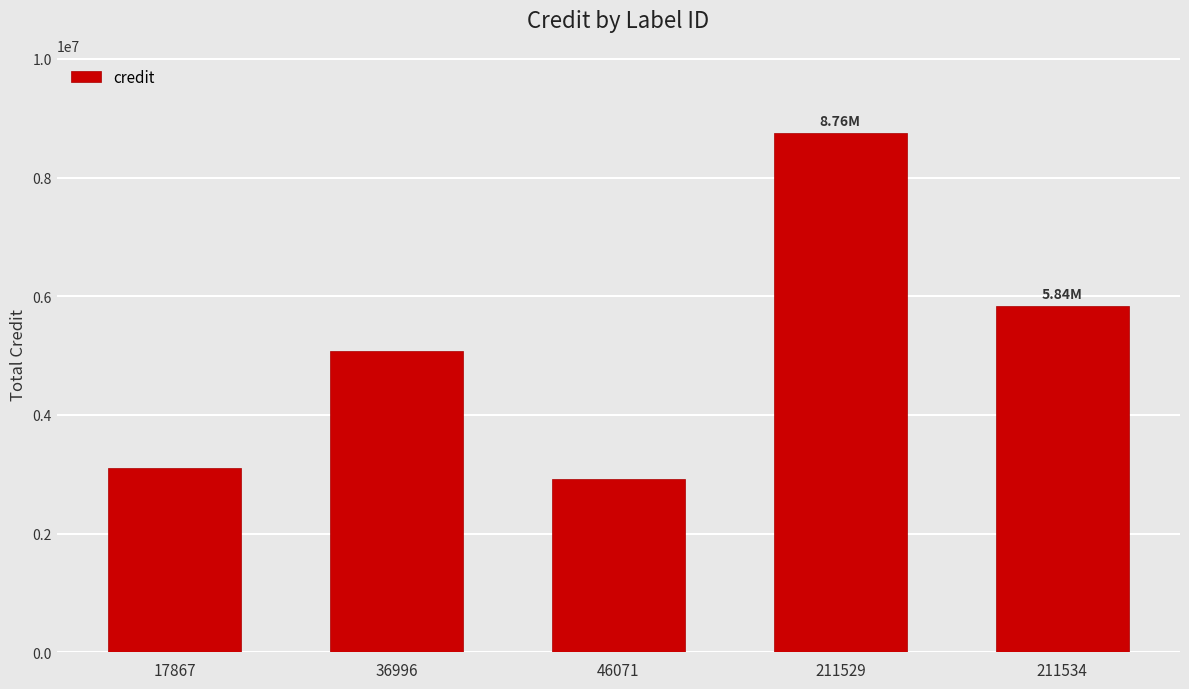

Are the bars horizontal?

No